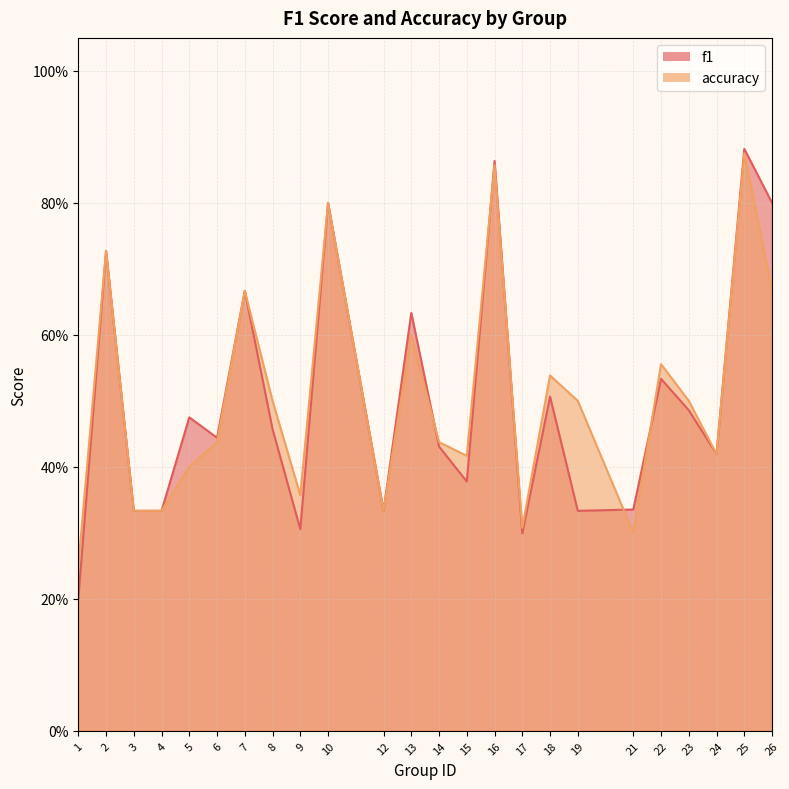

Is it true that f1 equals 1.1 at 10?

False